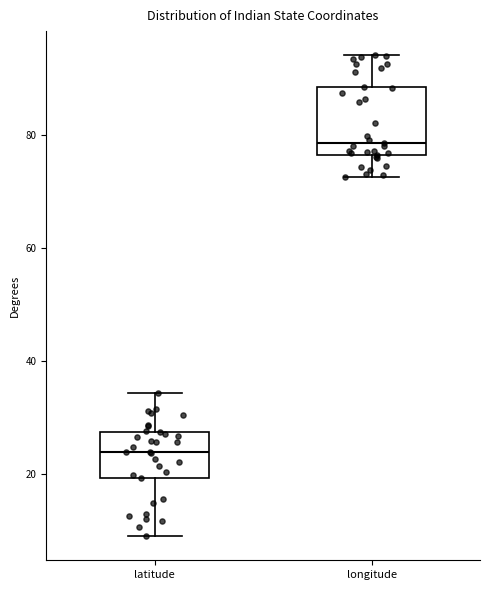

Reading left to right, transcribe this box plot: for each box, give where its median line is, the range the box spans, and where its two whiskers end, as read against the y-axis. The values are not printed on the chart, so give them approximately, as read against the axis.

latitude: median 24, box 20 to 28, whiskers 8 to 34
longitude: median 78, box 76 to 88, whiskers 72 to 94